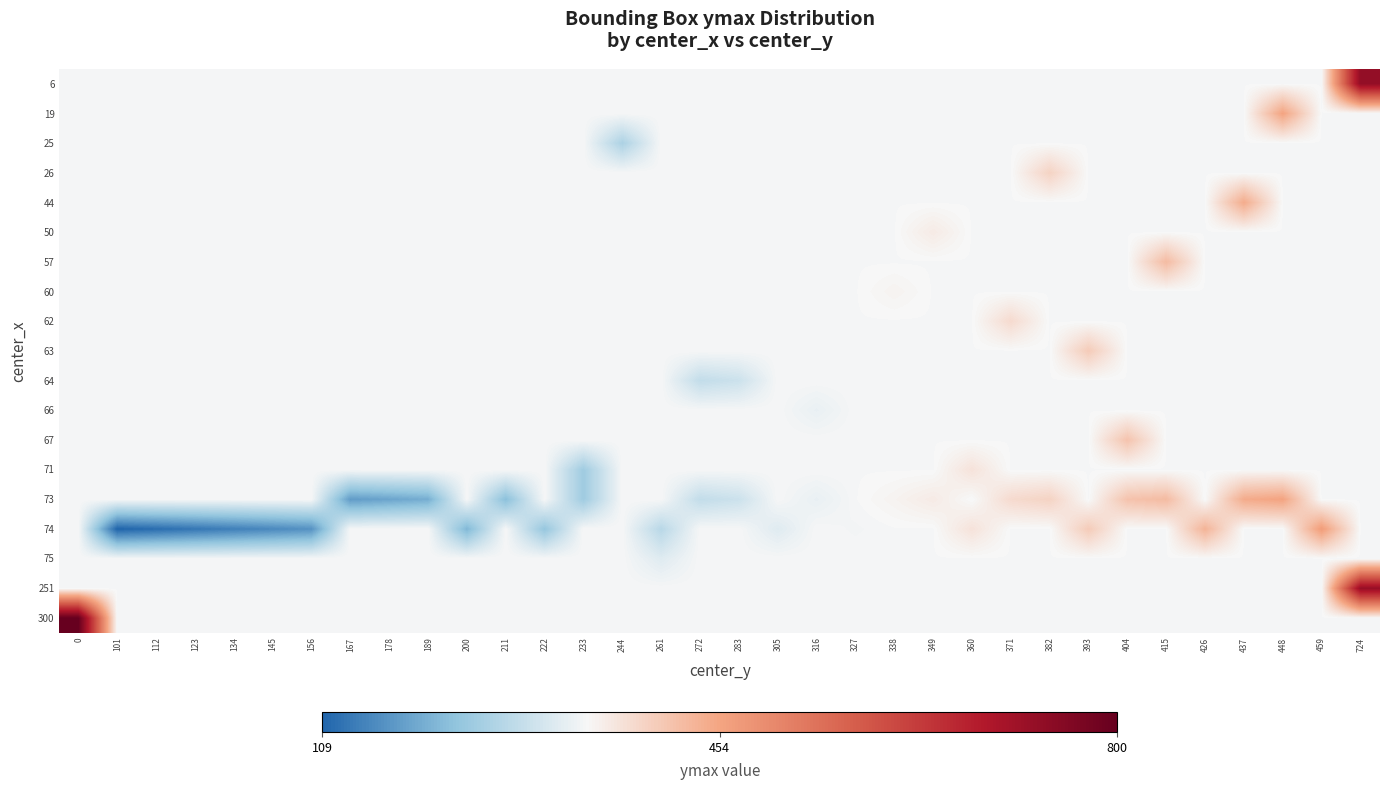

Which series has the largest range (max minus min)?

300